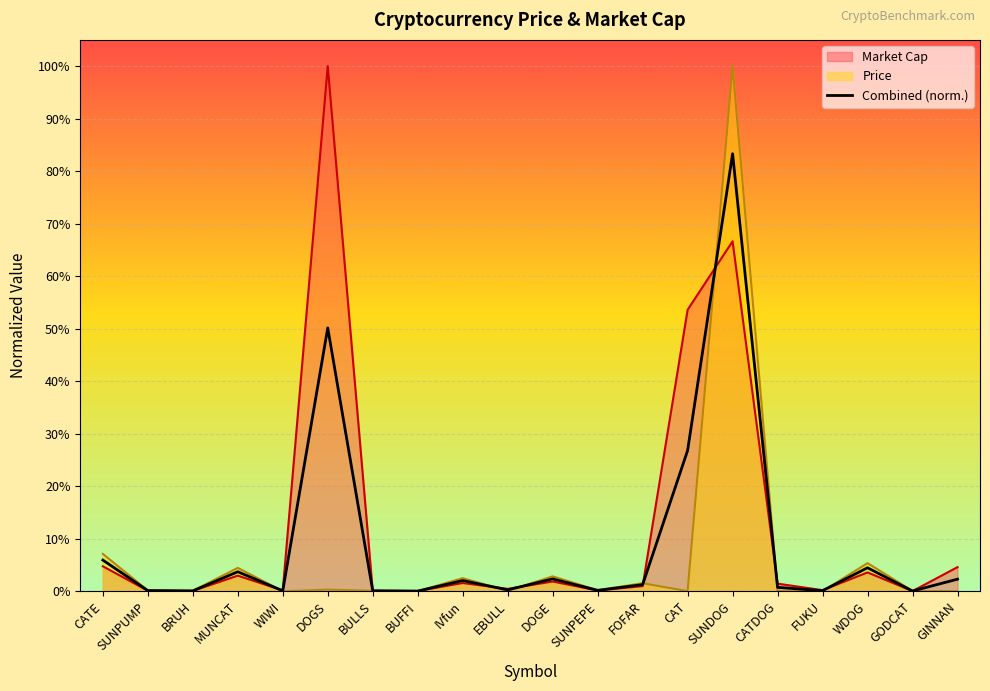

What are all the series names shown in the legend?

Market Cap, Price, Combined (norm.)